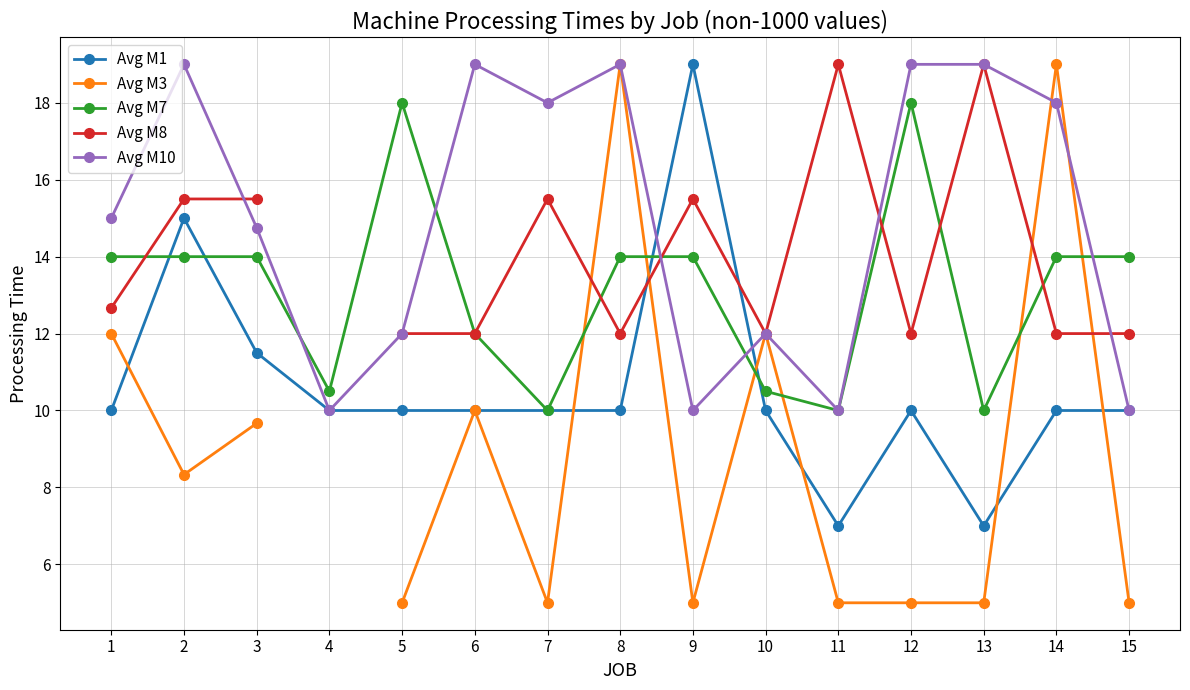

At which label does Avg M10 reach its peak?

2